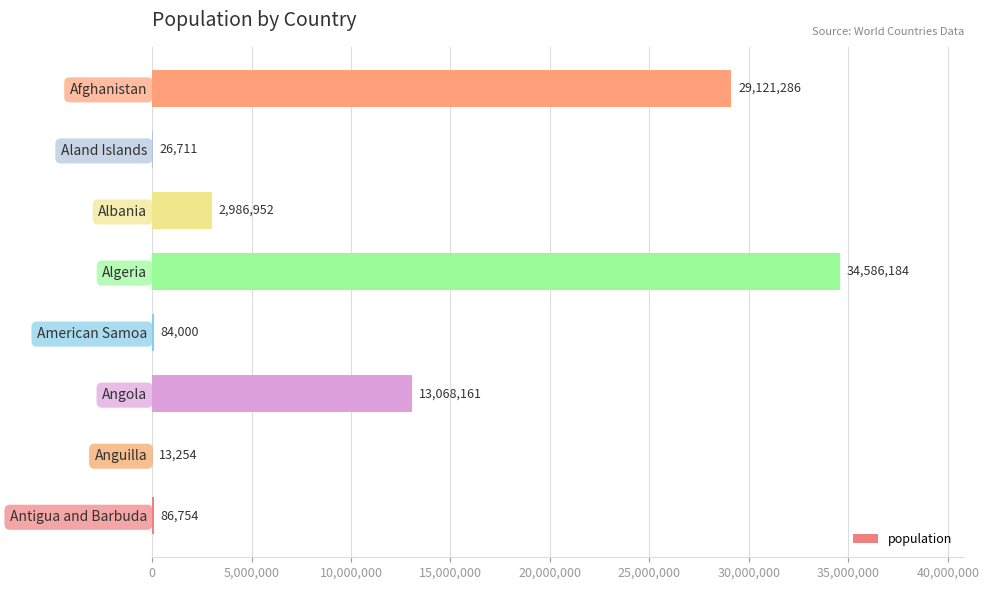

True or false: the data shows 45196739 at Algeria.

False